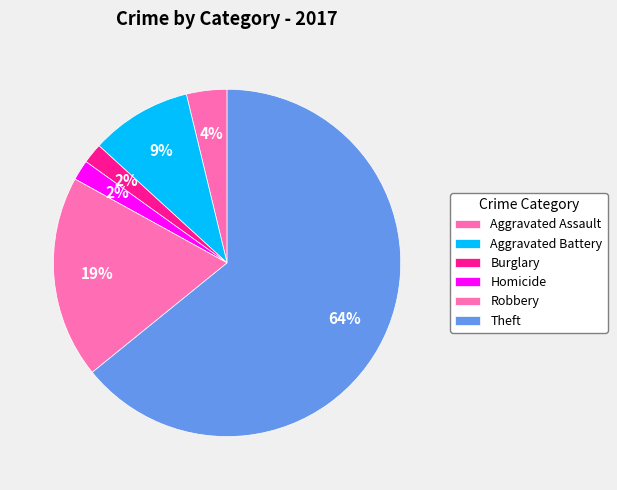

Count the number of slices in the pie.

6